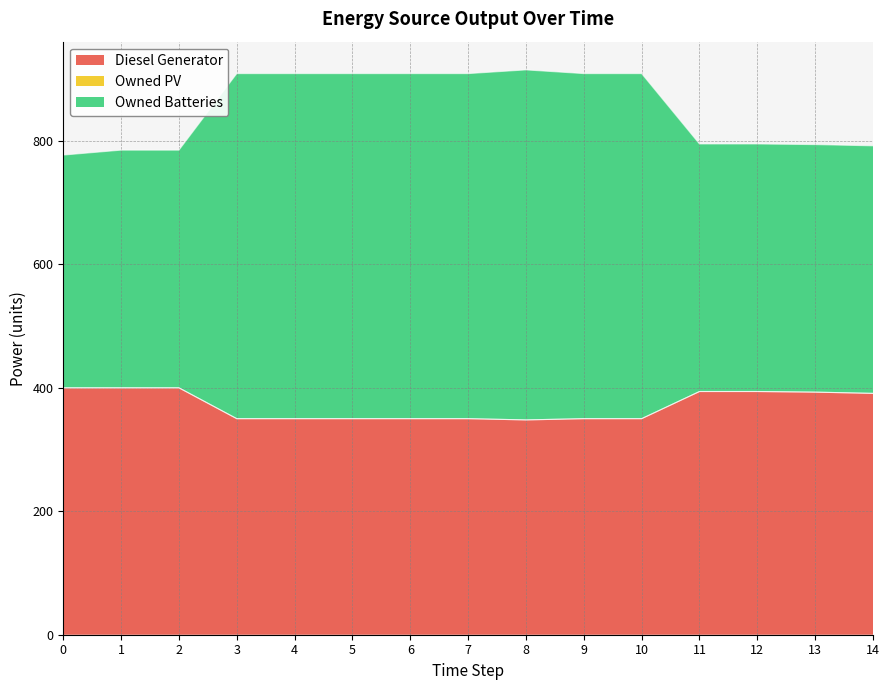

True or false: Owned Batteries and Diesel Generator cross at least once.

False